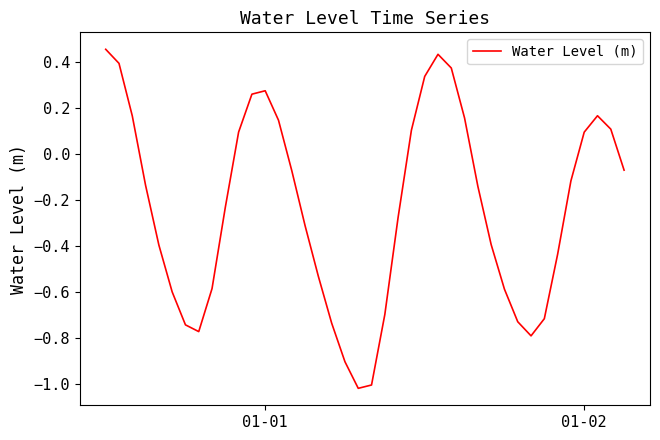

What is the difference between the maximum and minimum values?

1.5